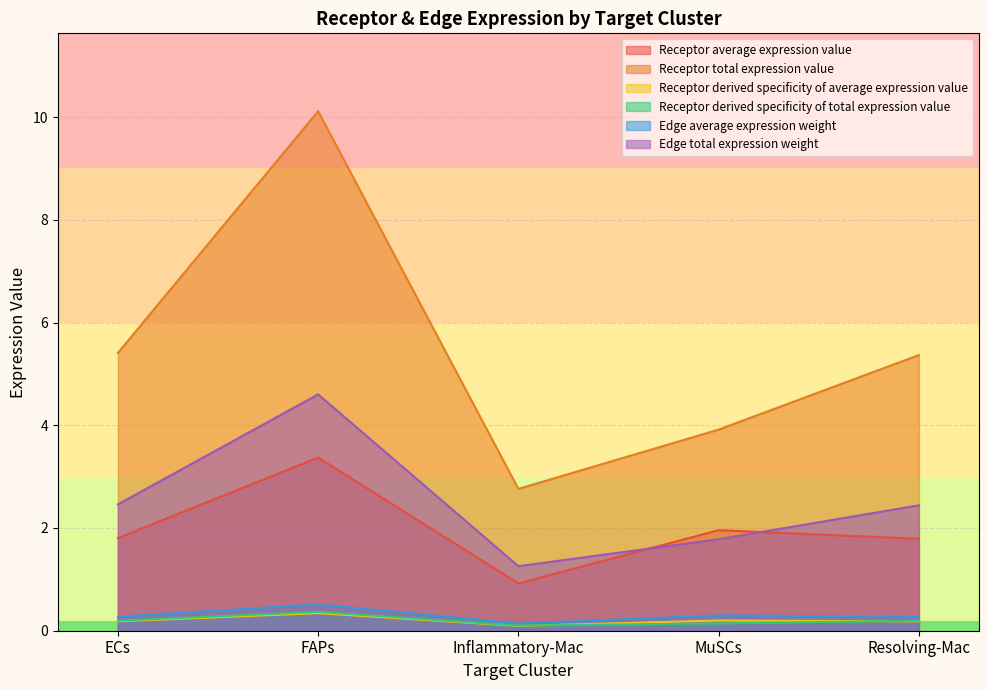

What is the minimum value shown in the chart?

0.1